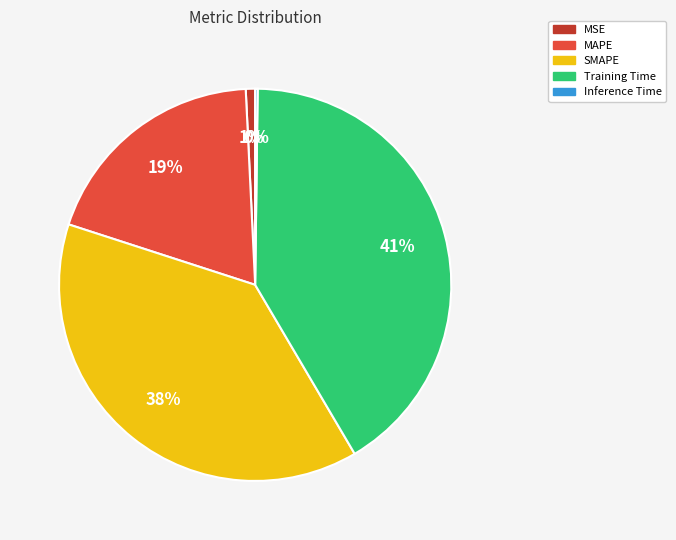

True or false: Training Time accounts for 55% of the total.

False